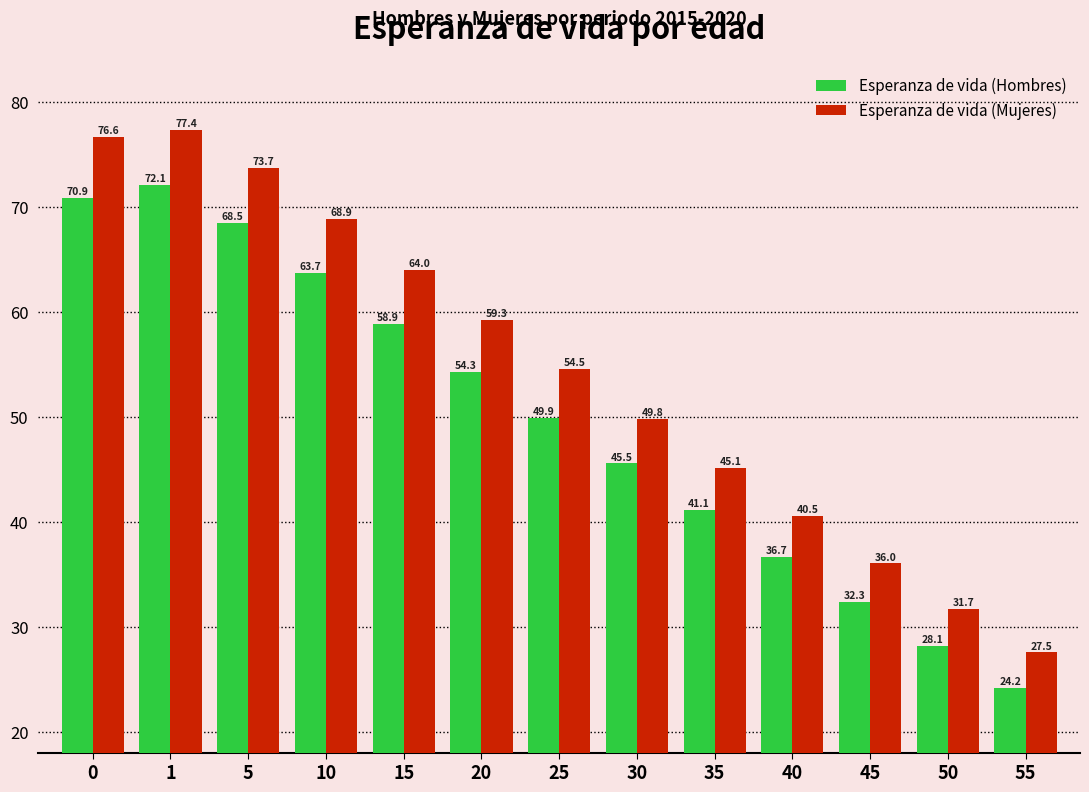

Is the value of Esperanza de vida (Mujeres) at 0 greater than the value of Esperanza de vida (Hombres) at 35?

Yes